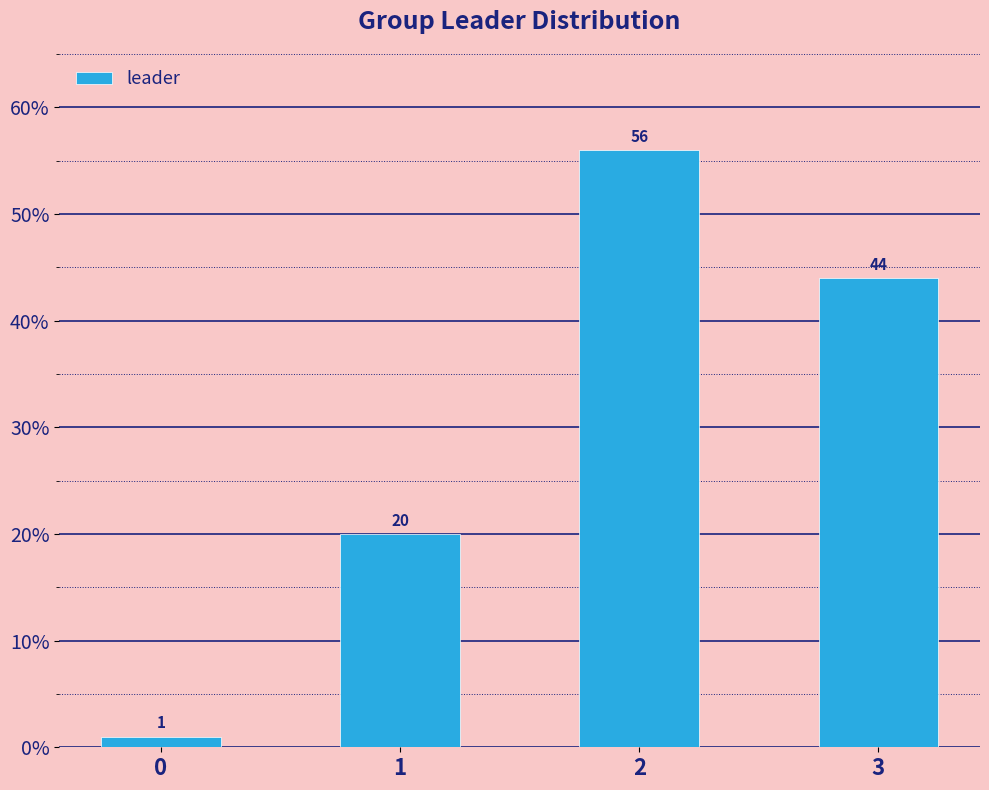

Read the value at 1, to the nearest 10.

20